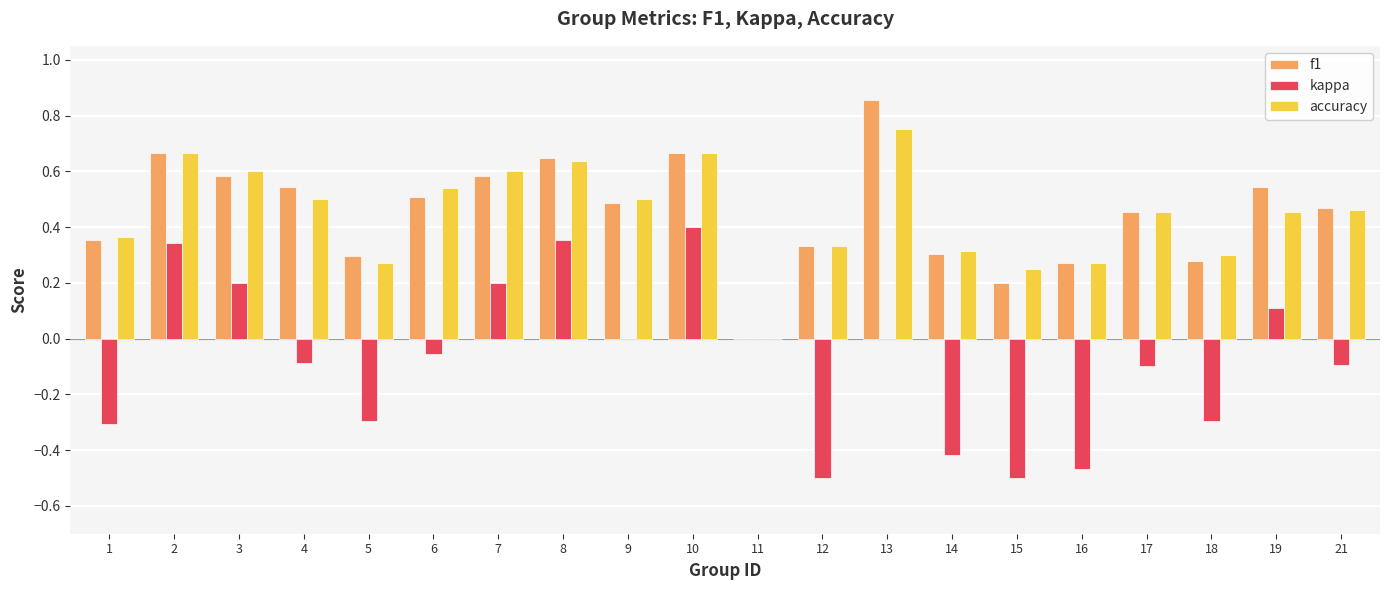

Which category has the highest value across all series?

13